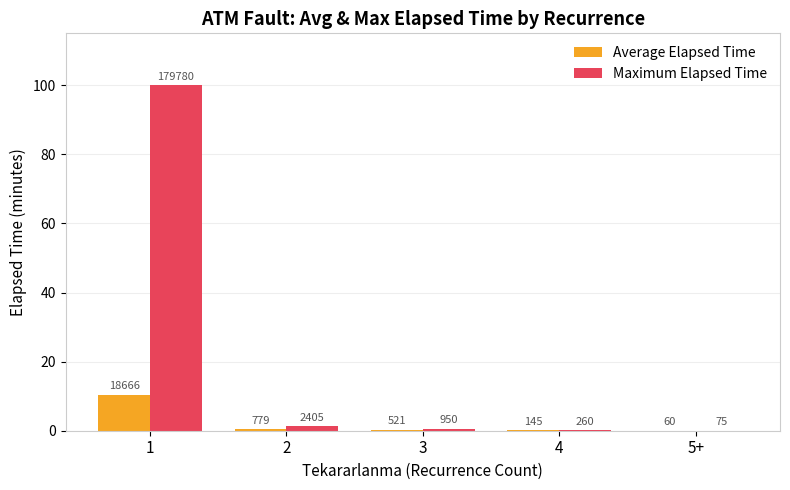

What are all the series names shown in the legend?

Average Elapsed Time, Maximum Elapsed Time